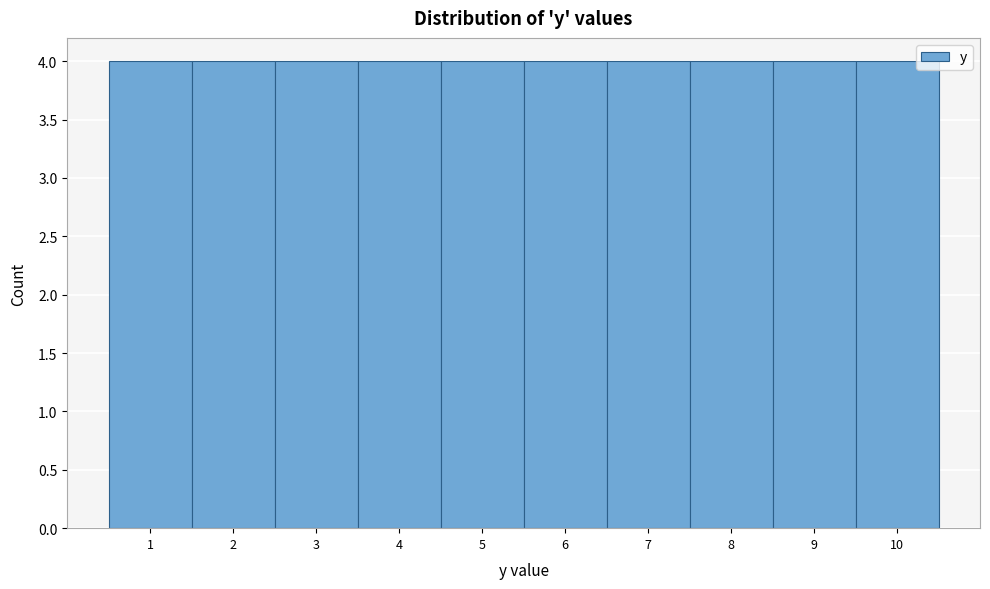

Reading left to right, transcribe this chart: for each bar, give the range it covers on the x-axis and its height. The values are not printed on the chart, so give them approximately, as read against the axis.

0.5 to 1.5: 4
1.5 to 2.5: 4
2.5 to 3.5: 4
3.5 to 4.5: 4
4.5 to 5.5: 4
5.5 to 6.5: 4
6.5 to 7.5: 4
7.5 to 8.5: 4
8.5 to 9.5: 4
9.5 to 10.5: 4